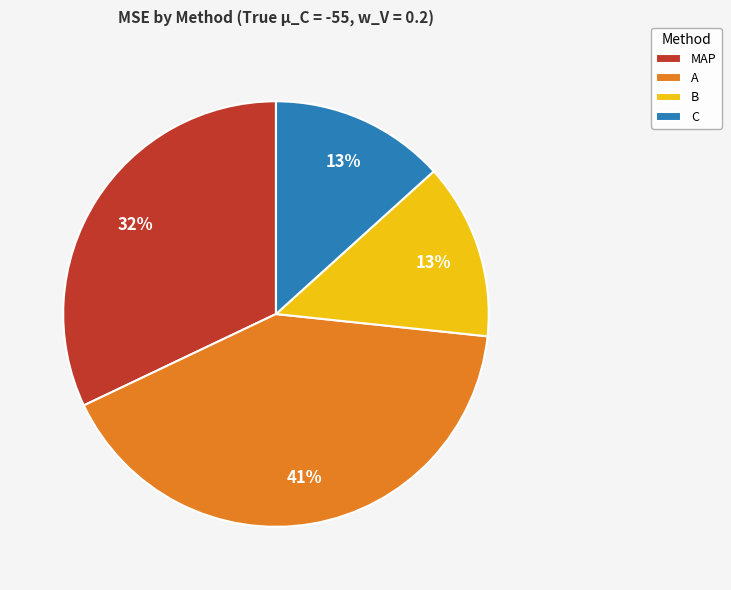

Which has a higher value, A or C?

A